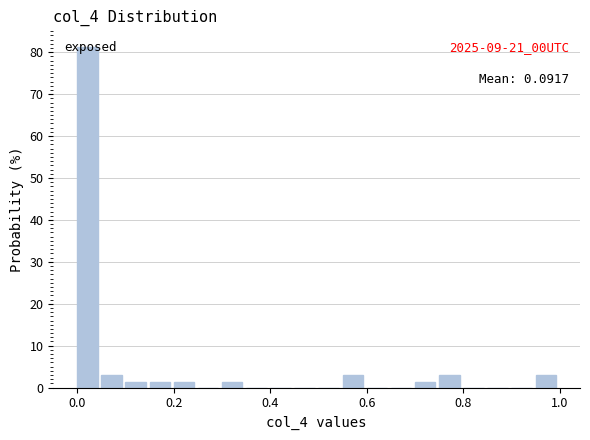

Around what value on the x-axis is the tallest bar? Give the approximate position of its centre, as read against the axis.

0.02